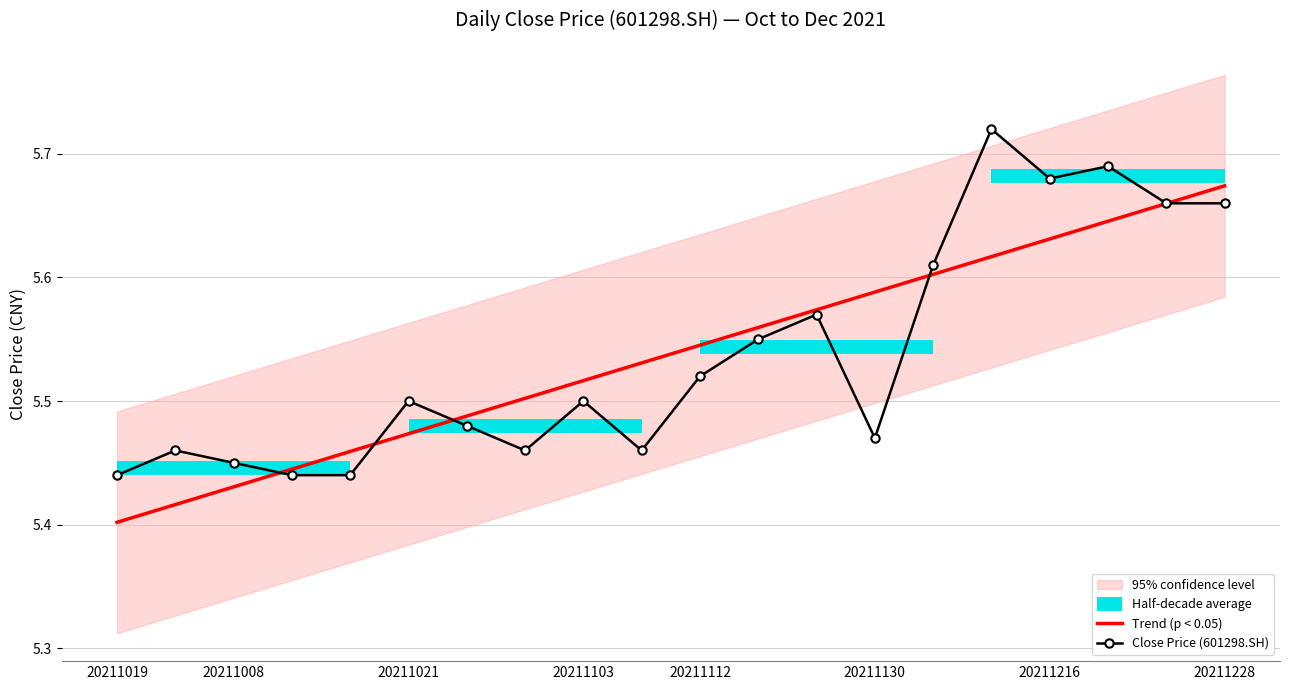

What is the ratio of the value at 20211118 to the value at 20211021?

1.0